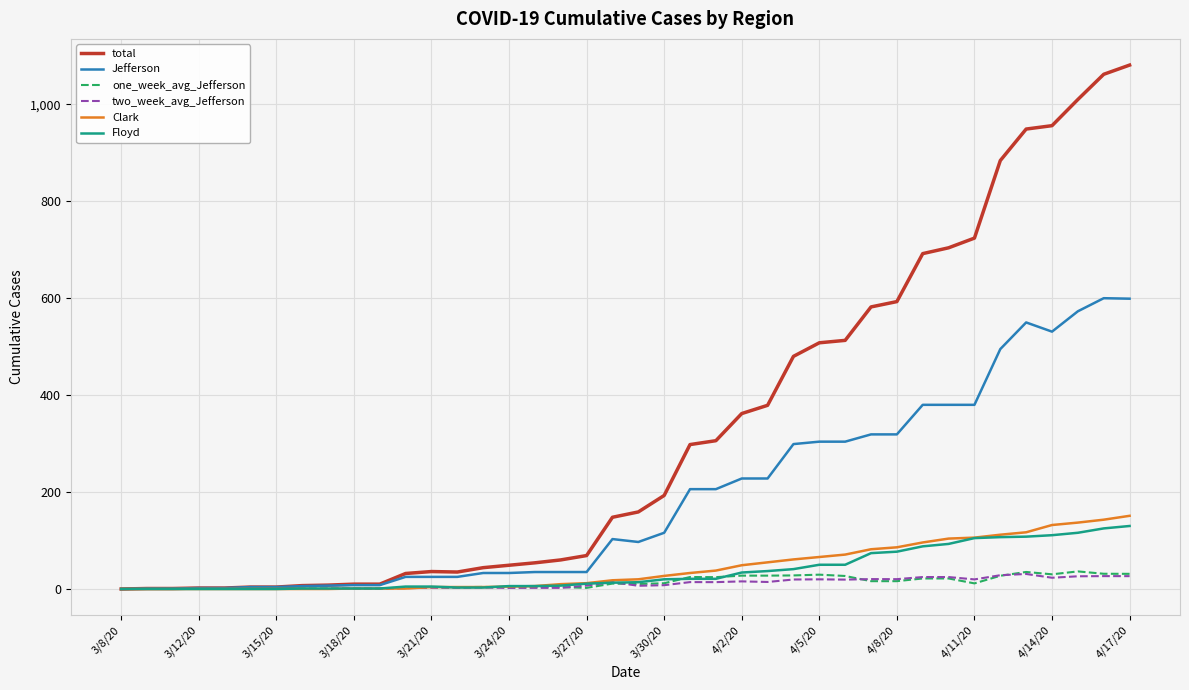

Which series has the widest spread of values?

total